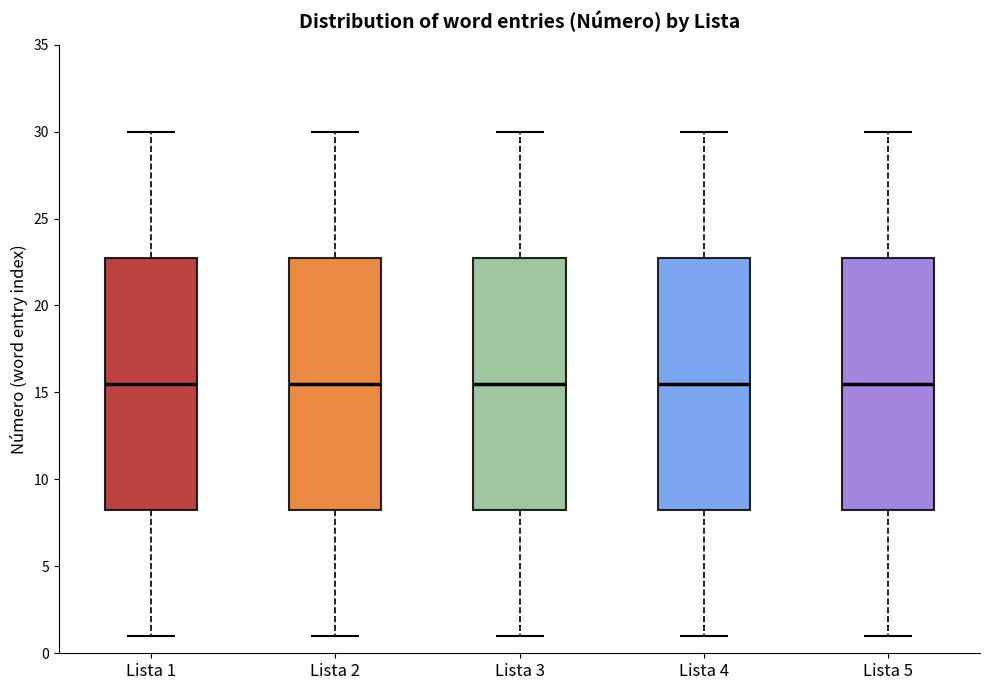

Where does the median line of the box for Lista 2 sit on the y-axis? The values are not printed on the chart, so give them approximately, as read against the axis.

15.5